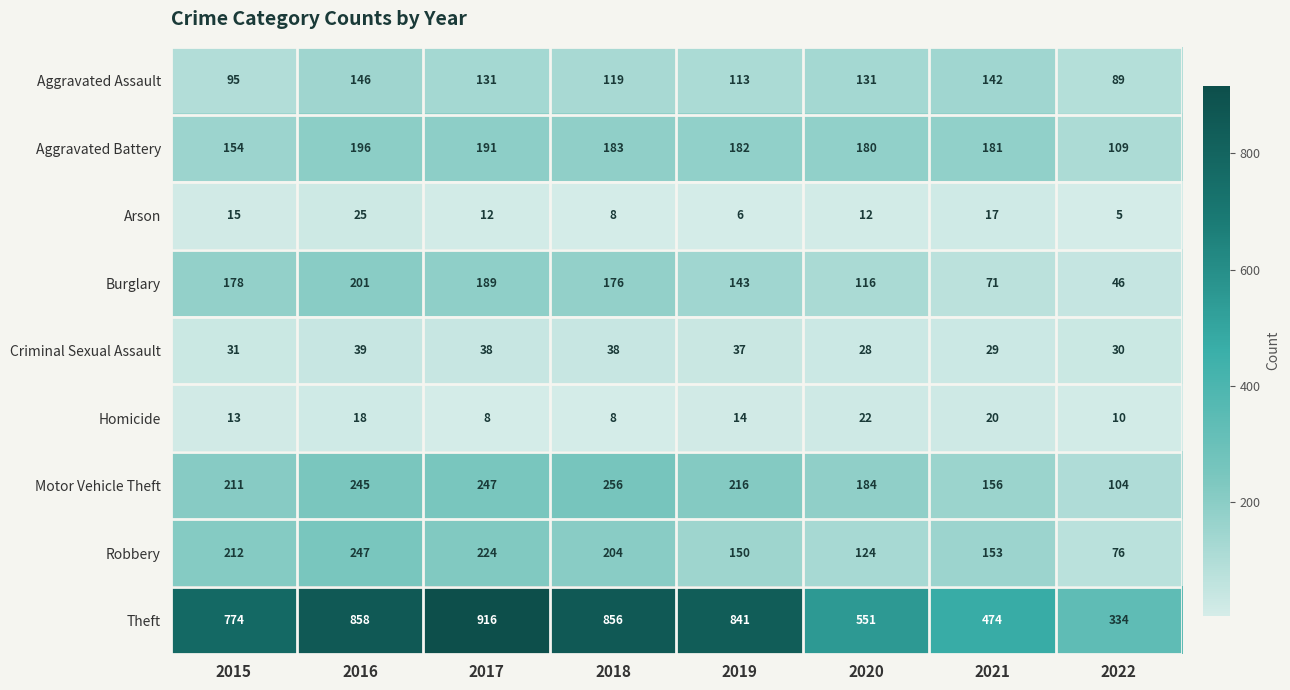

At which category does the chart reach its minimum across all series?

2022